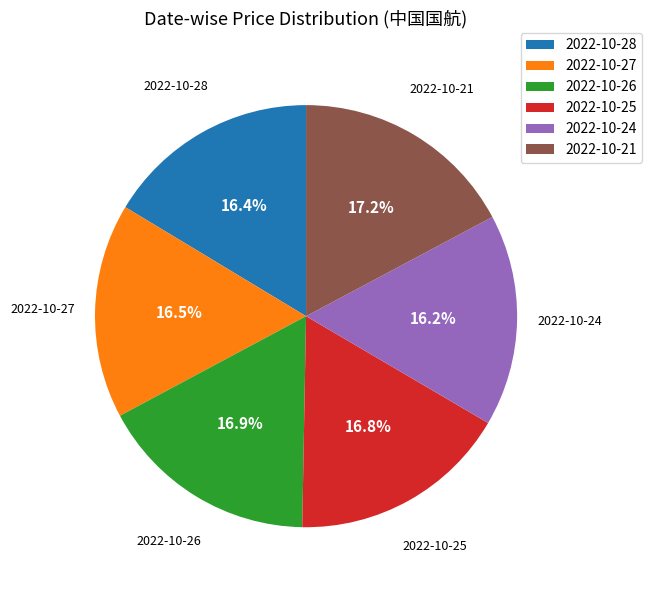

Is there any slice that represents more than half of the pie?

No